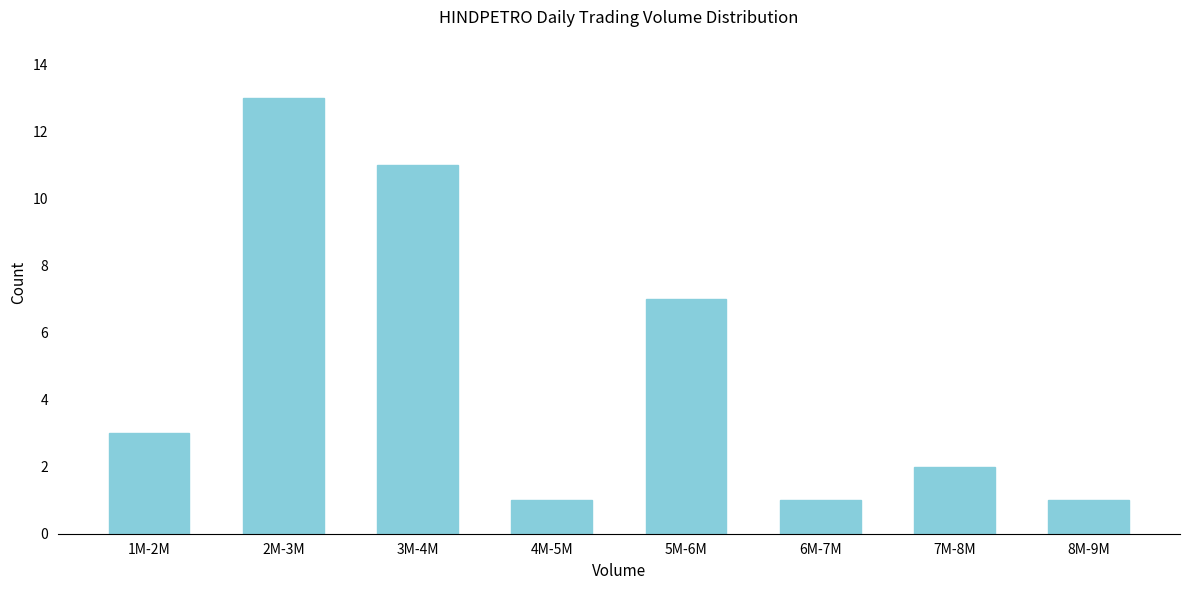

Reading right to left, what are all the values shown in this chart?

8M-9M=1	7M-8M=2	6M-7M=1	5M-6M=7	4M-5M=1	3M-4M=11	2M-3M=13	1M-2M=3